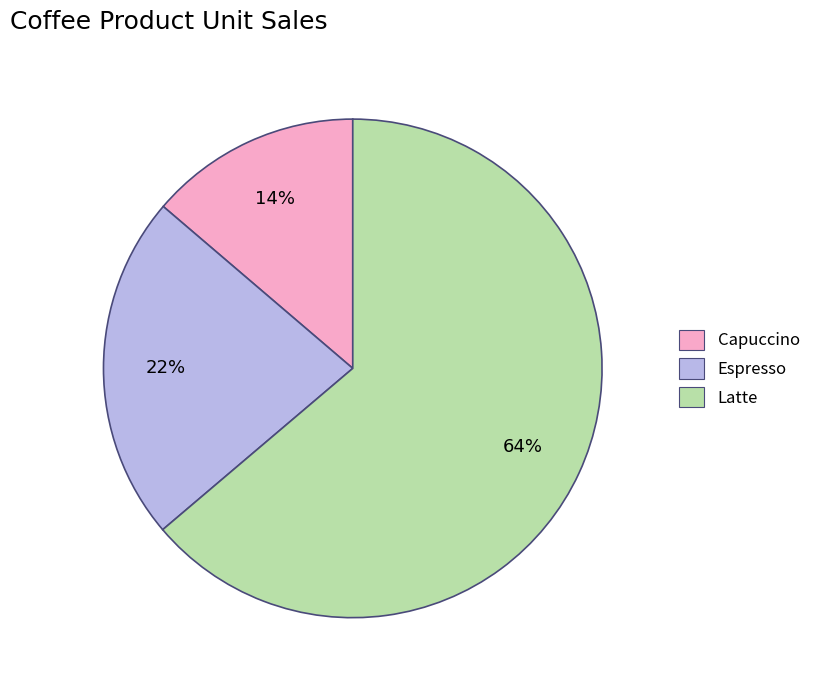

To the nearest percent, what is the difference between the Latte and Capuccino slice percentages?

50%